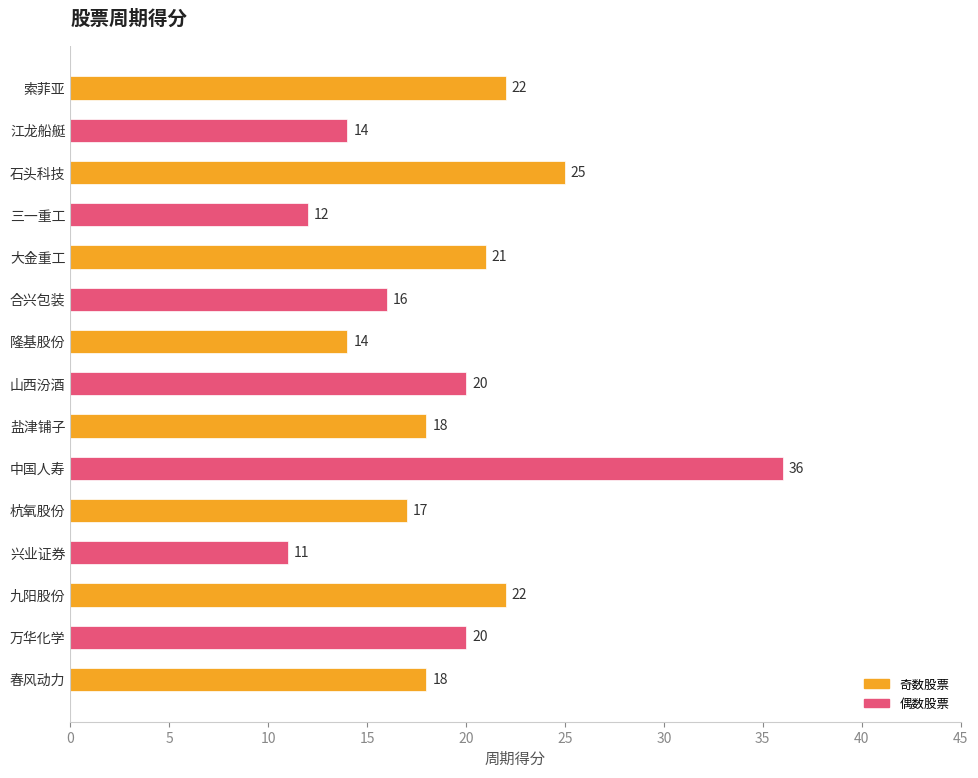

Between 杭氧股份 and 隆基股份, which is larger?

杭氧股份